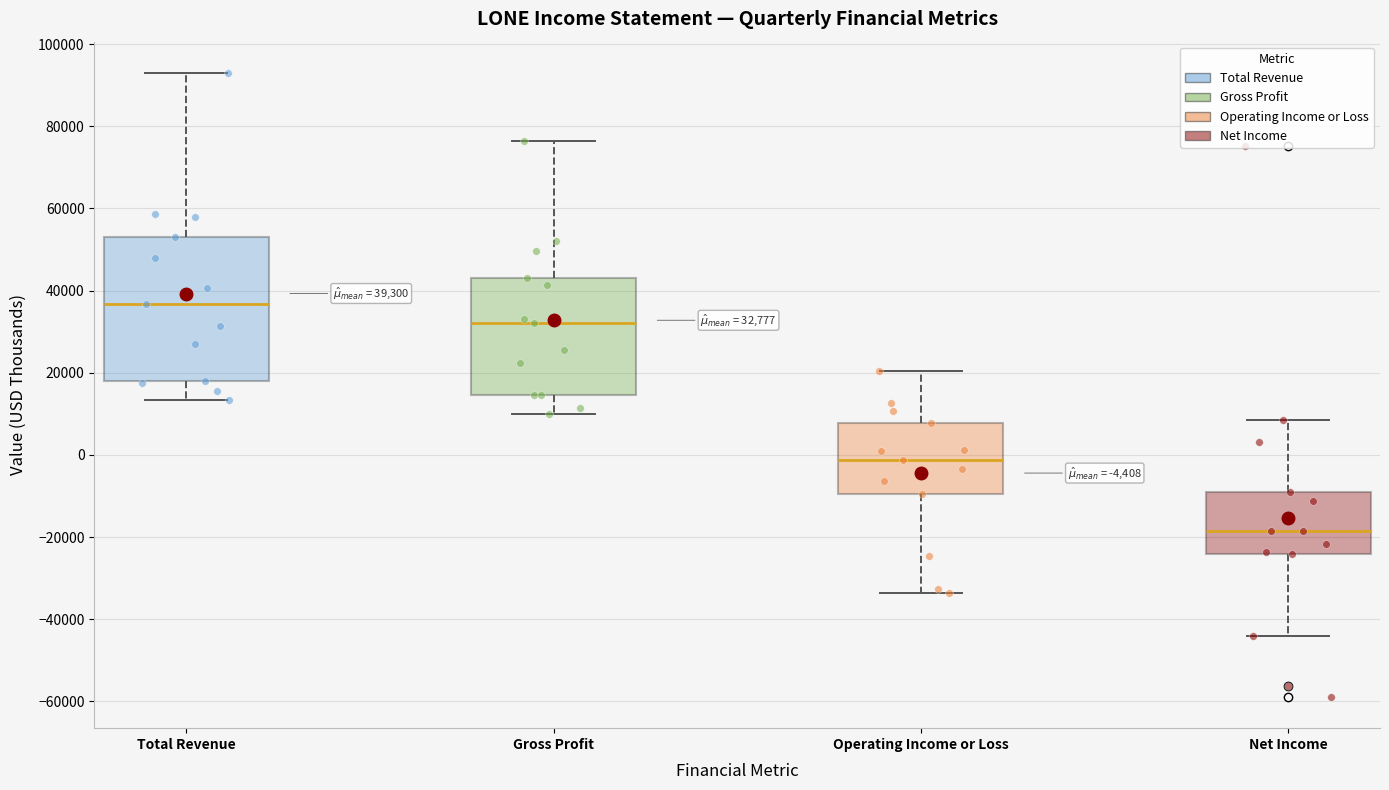

Comparing the boxes themselves (not the whiskers), which one is the tallest?

Total Revenue